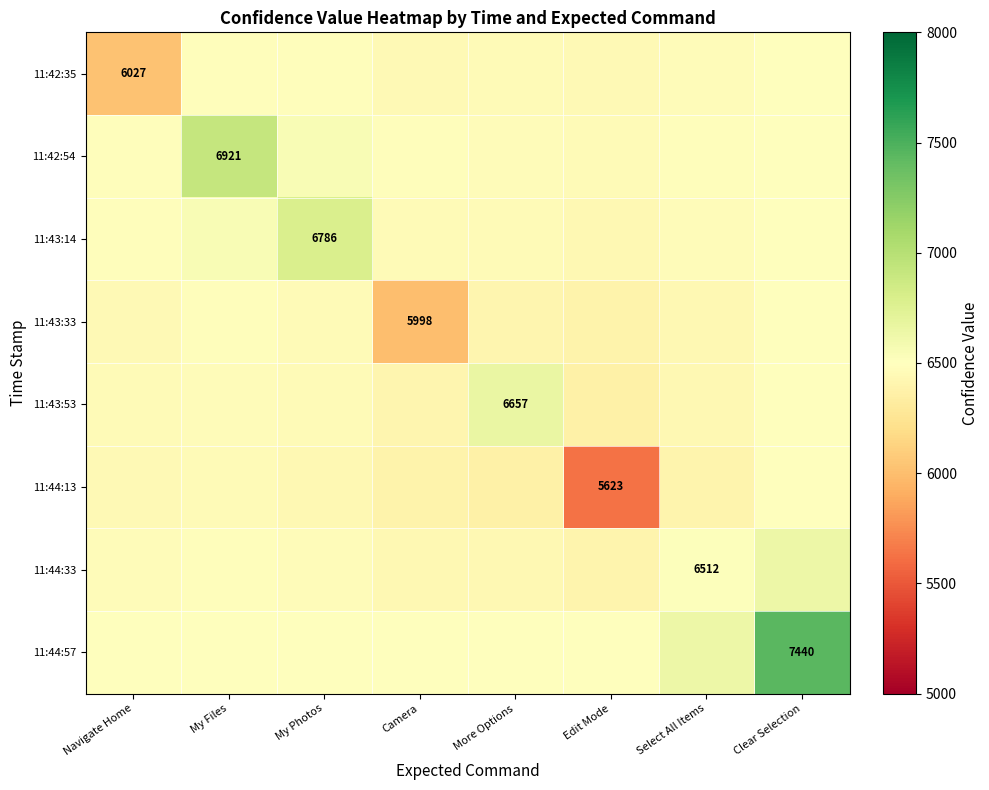

What is the difference between the maximum and second lowest values in the 11:42:54 series?

446.0